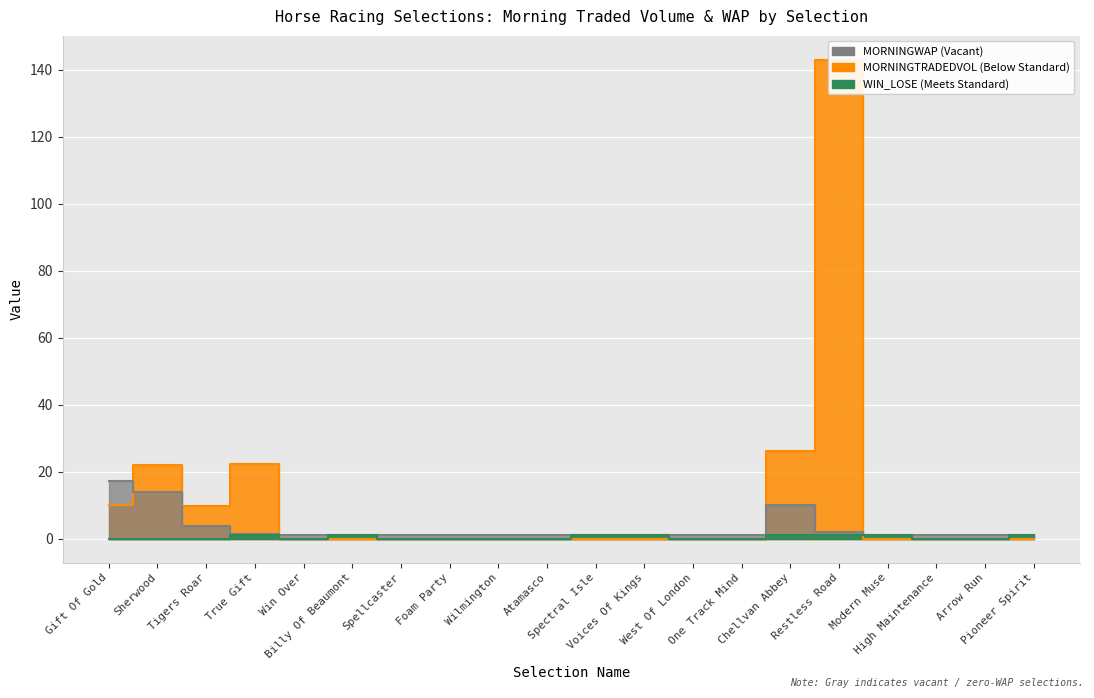

Which series changed the most between Restless Road and Modern Muse?

MORNINGTRADEDVOL